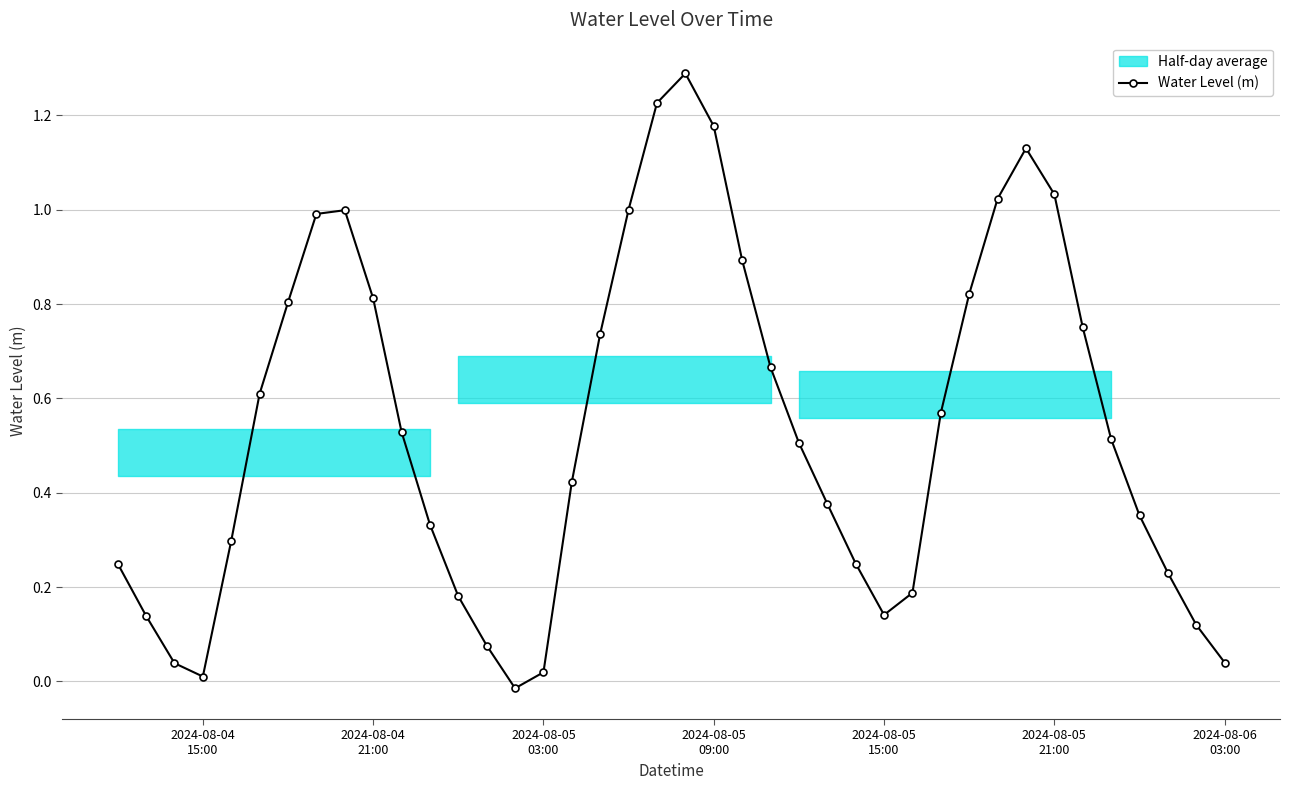

How many categories are shown in the chart?

40